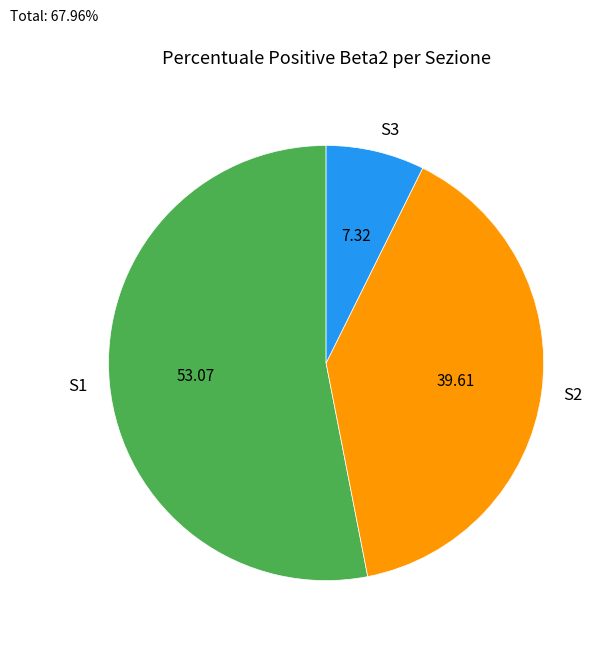

Is it true that S3 is 1% of the pie?

False